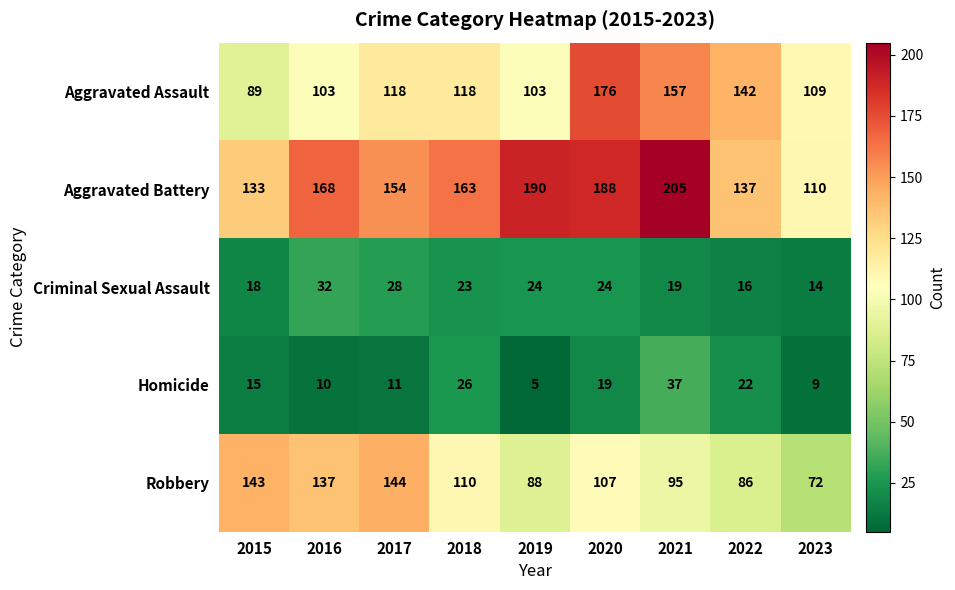

What is the maximum value for Homicide?

37